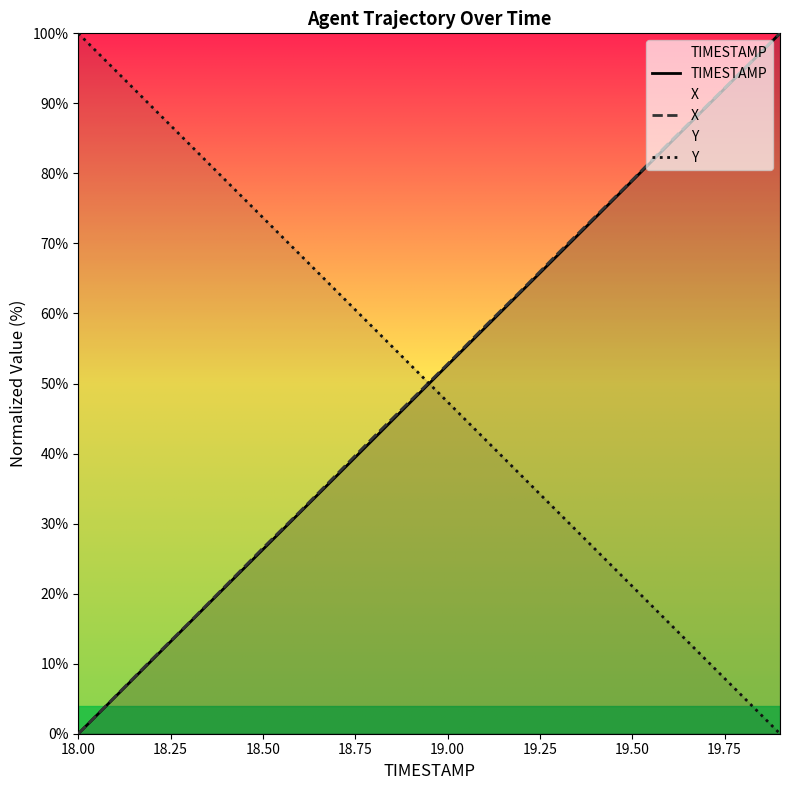

Which category has the lowest value in the TIMESTAMP series?

18.00